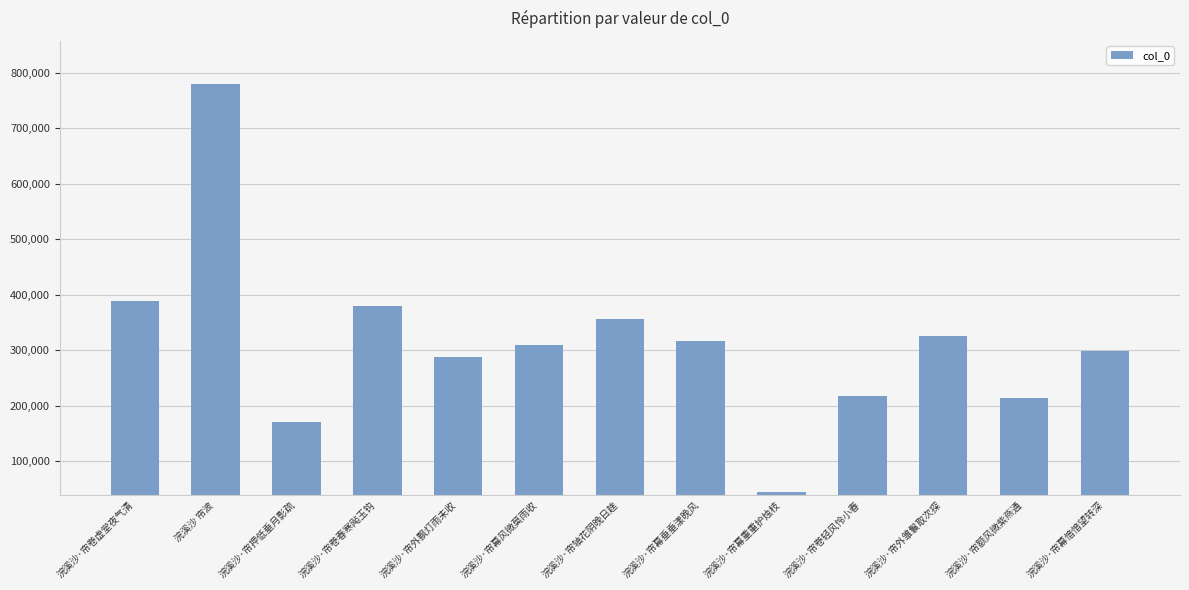

What position from the right is 浣溪沙·帘幕风微莫雨收?

8